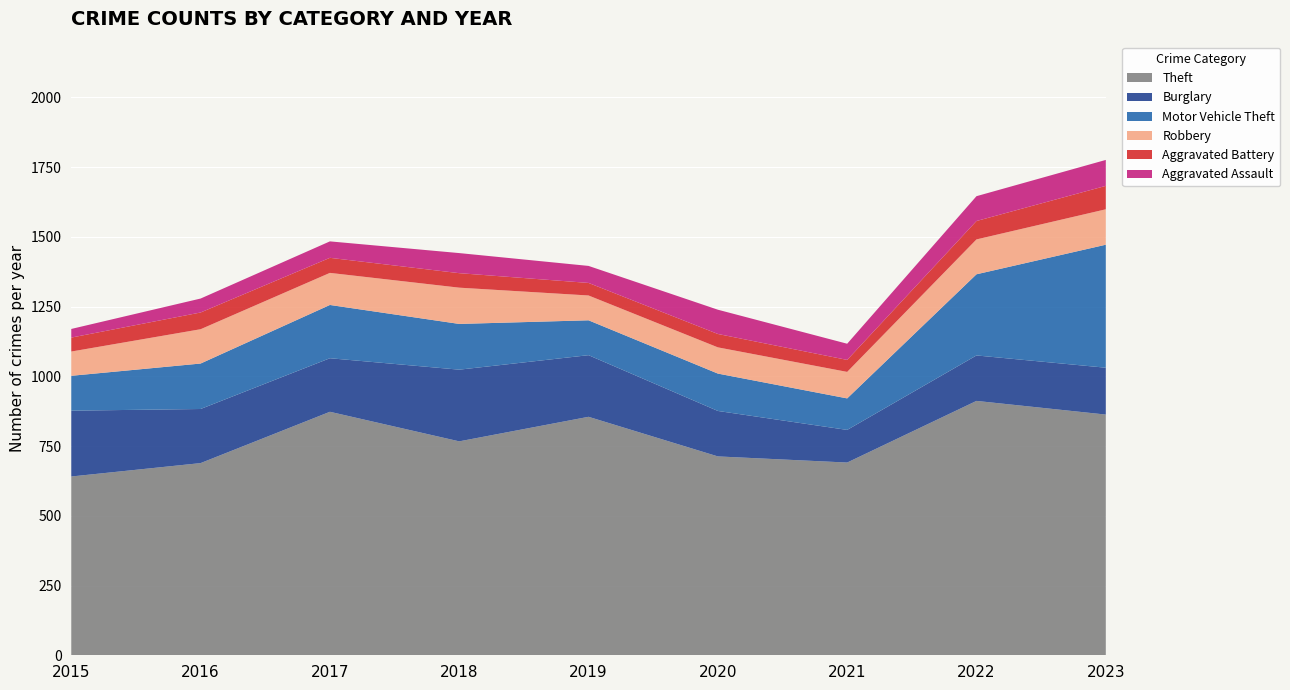

Reading left to right, transcribe all the data shown in this chart.

Aggravated Assault: 31	50	59	72	61	87	58	89	93
Aggravated Battery: 50	60	54	52	45	48	43	66	84
Burglary: 236	194	192	257	221	163	117	163	168
Motor Vehicle Theft: 125	163	191	164	125	134	113	291	441
Robbery: 87	123	115	130	89	94	95	125	127
Theft: 641	689	873	767	855	713	691	912	863